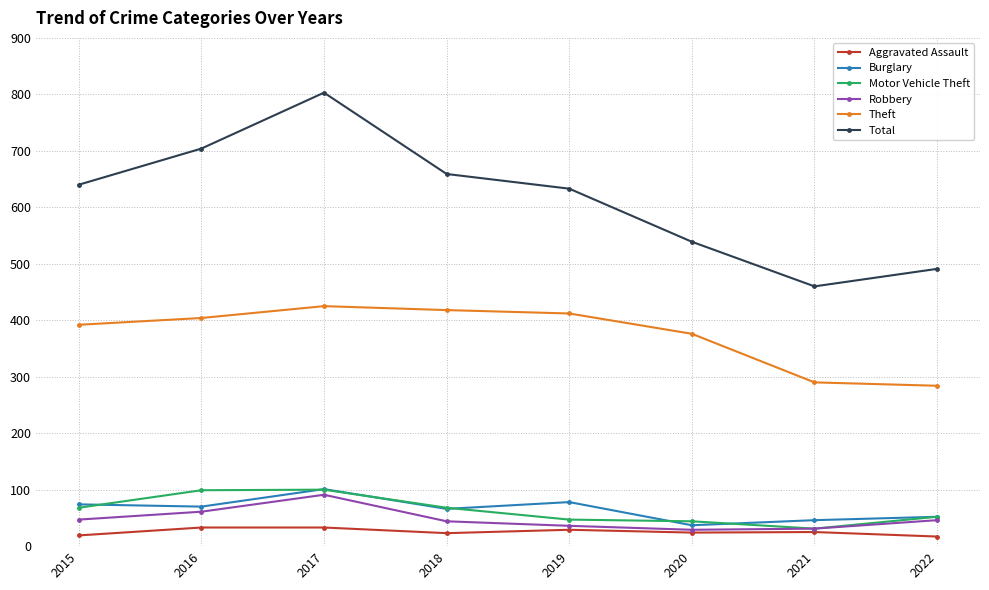

Which label corresponds to the largest value in the chart?

2017